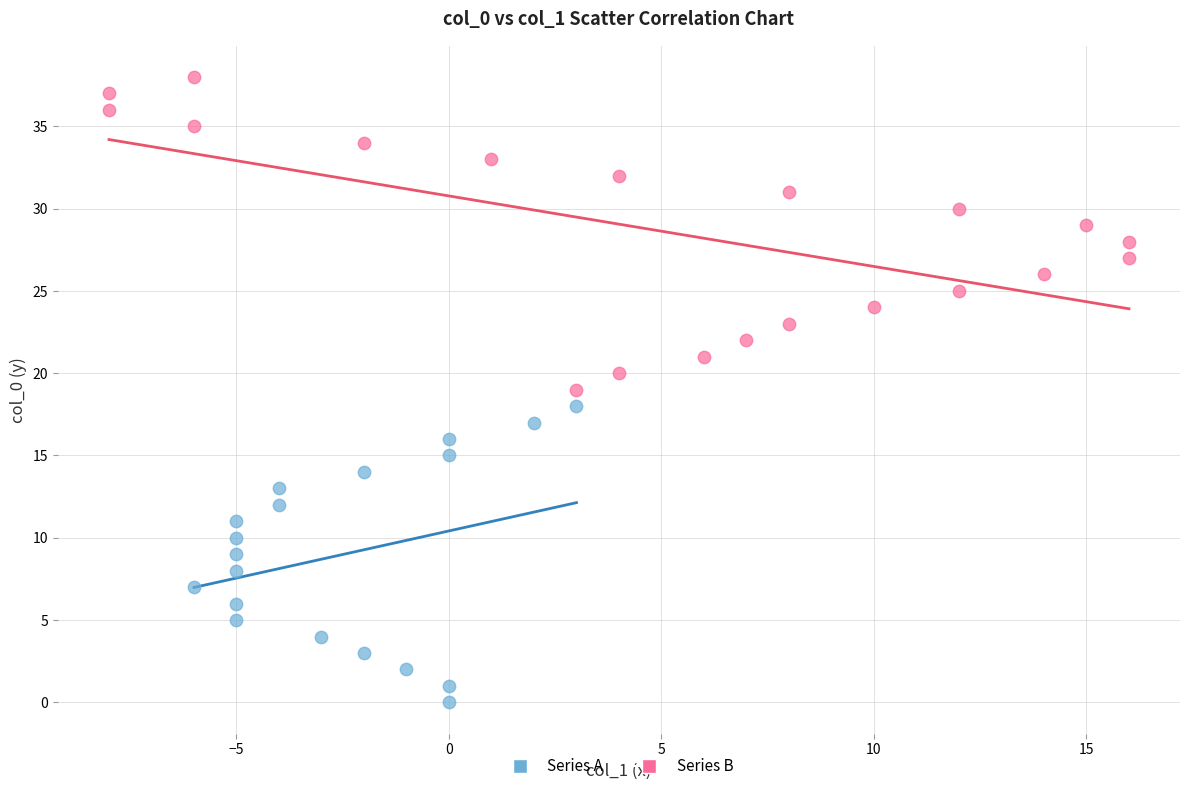

Which series contains the lowest Y value?

Series A